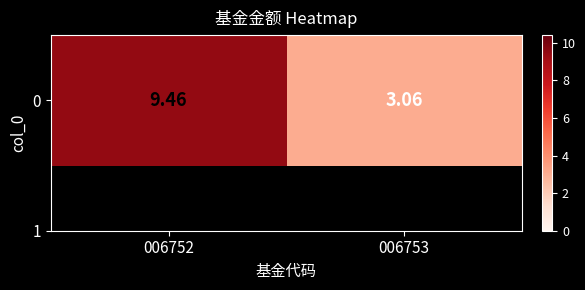

Reading left to right, extract all data points from this chart.

9.5	3.1